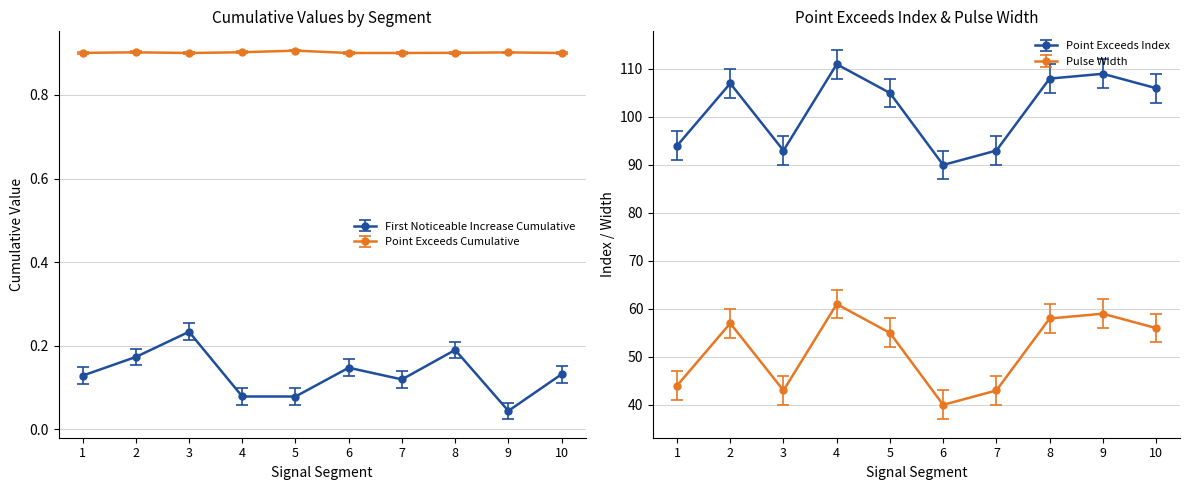

The First_Noticeable_Increase_Cumulative_Value series shows 0.1 at 4. True or false?

False